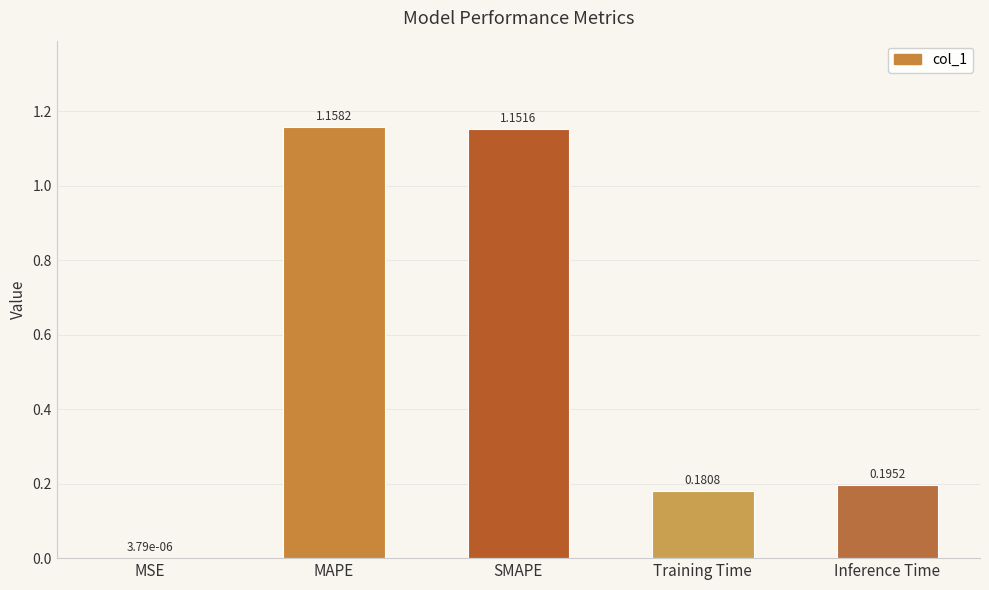

Which label corresponds to the largest value in the chart?

MAPE